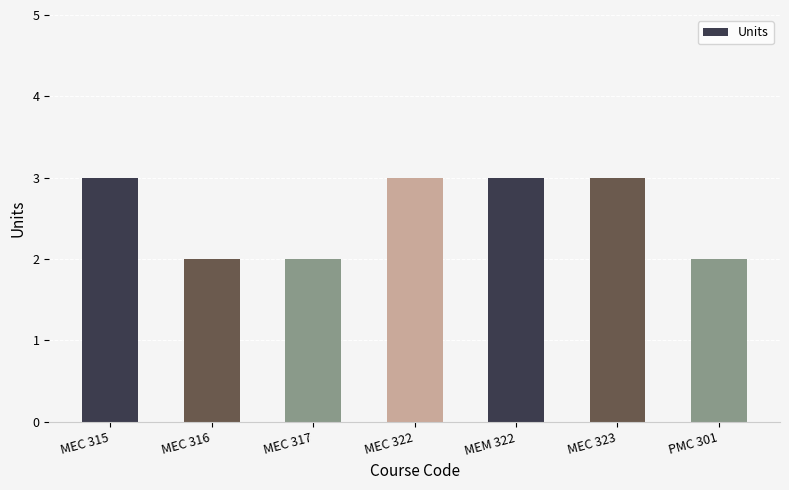

What is the label of the 6th bar from the right?

MEC 316